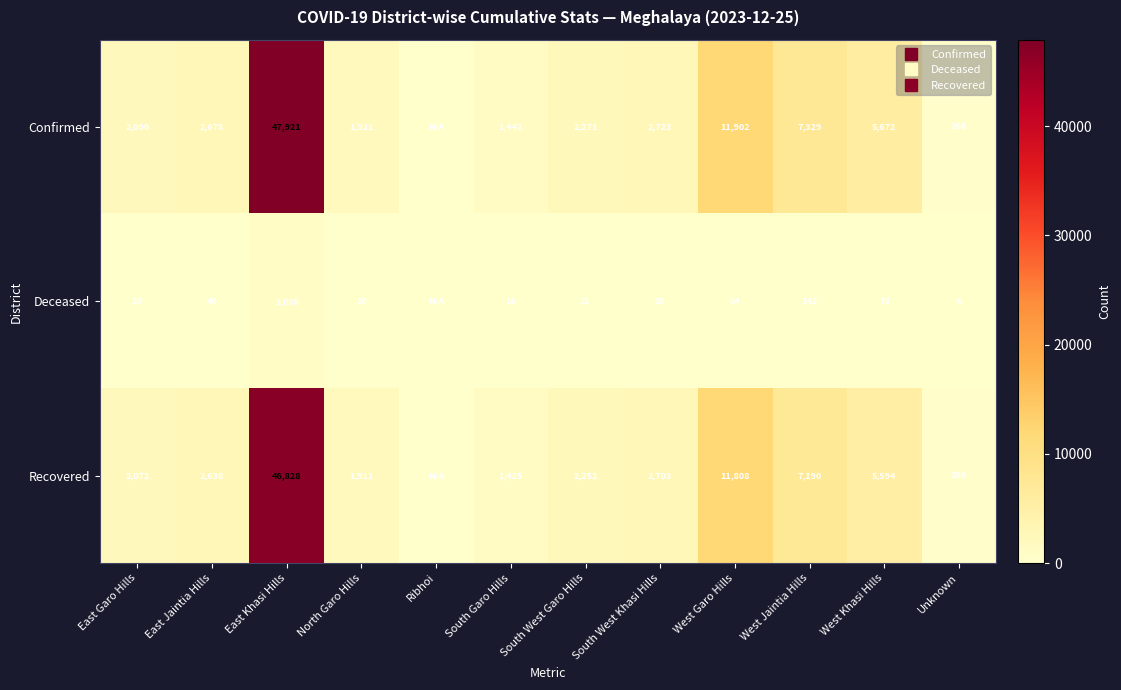

What is the sum of the Recovered values at East Khasi Hills and South Garo Hills?

48253